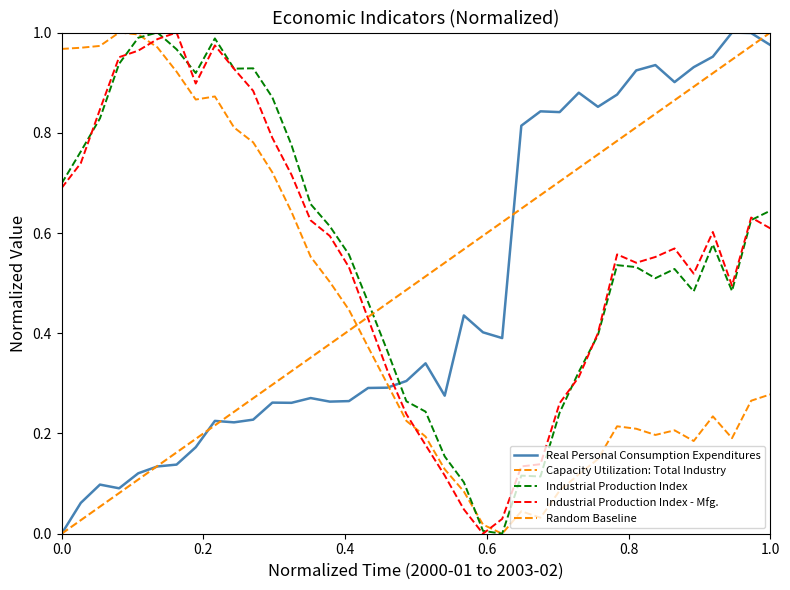

What value does the Industrial Production Index - Mfg. series have at 2002-05?

0.4